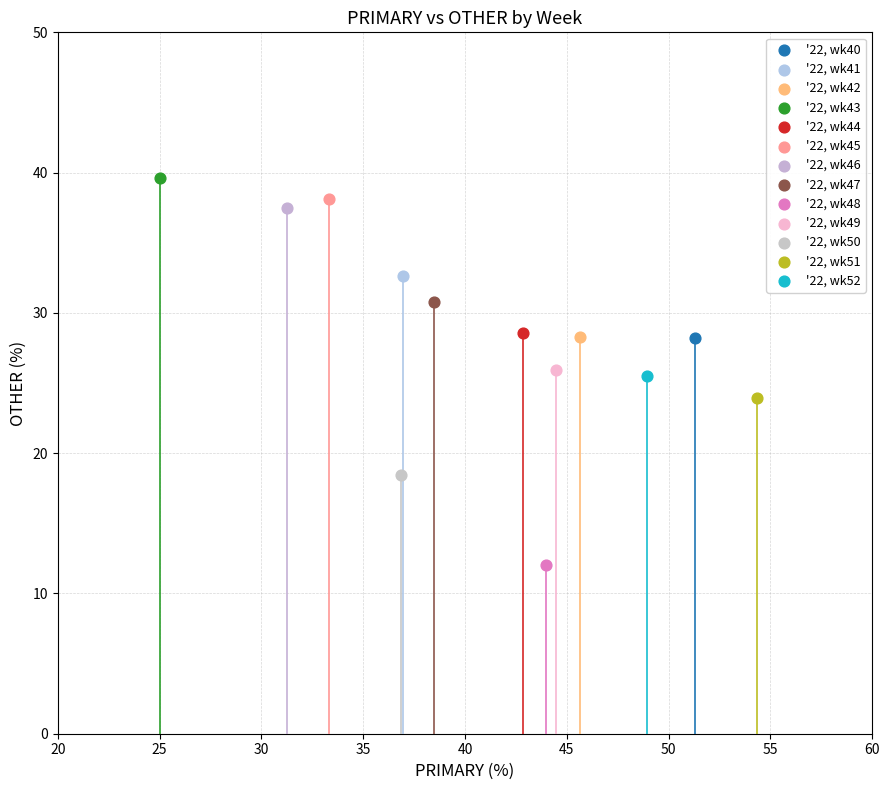

What are all the series names shown in the legend?

'22, wk40, '22, wk41, '22, wk42, '22, wk43, '22, wk44, '22, wk45, '22, wk46, '22, wk47, '22, wk48, '22, wk49, '22, wk50, '22, wk51, '22, wk52